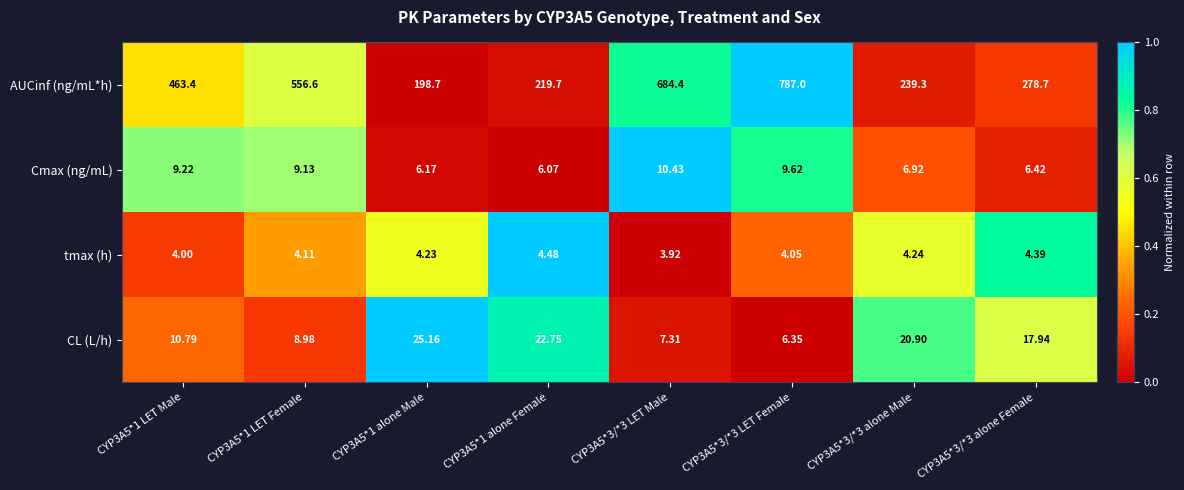

Which series has the largest total across all categories?

AUCinf (ng/mL*h)